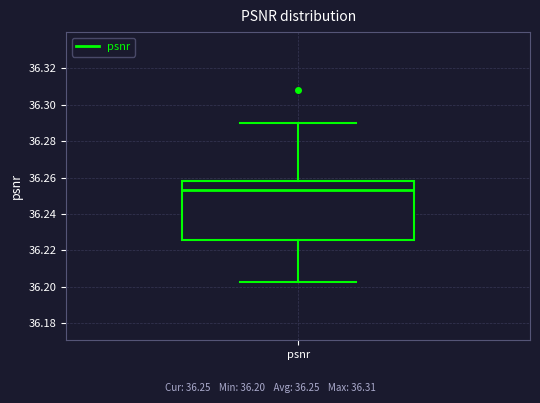

Transcribe this box plot: give where the median line is, the range the box spans, and where the two whiskers end, as read against the y-axis. The values are not printed on the chart, so give them approximately, as read against the axis.

median 36.254, box 36.226 to 36.258, whiskers 36.202 to 36.290